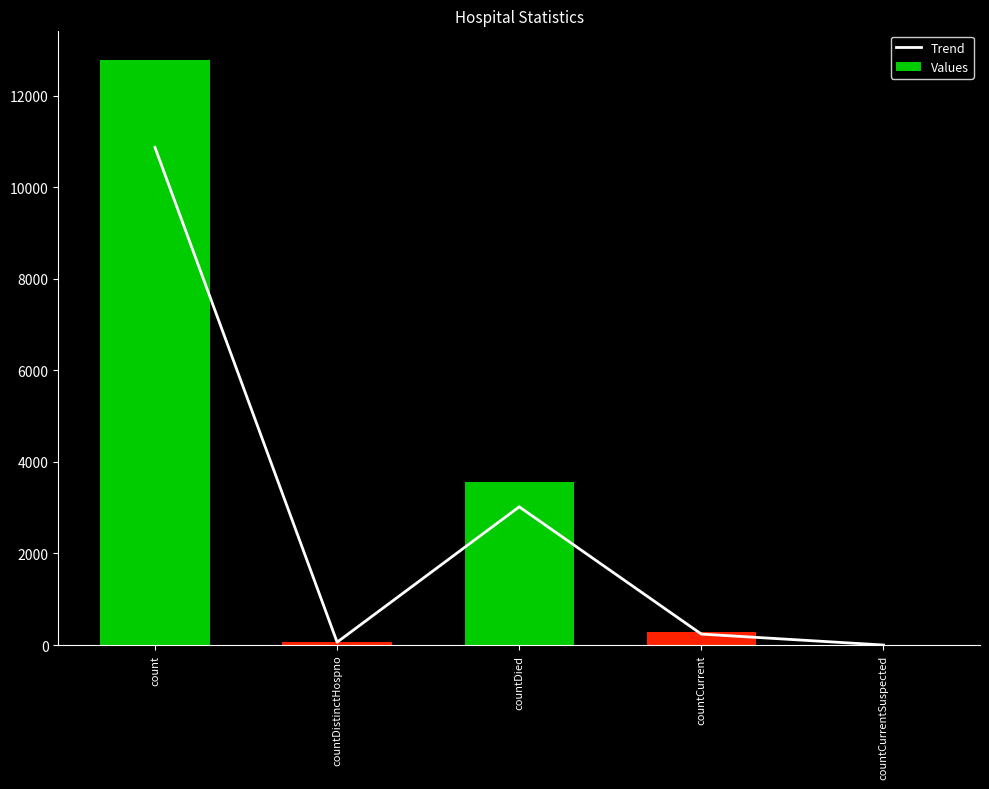

What is the greatest value displayed?

12785.0